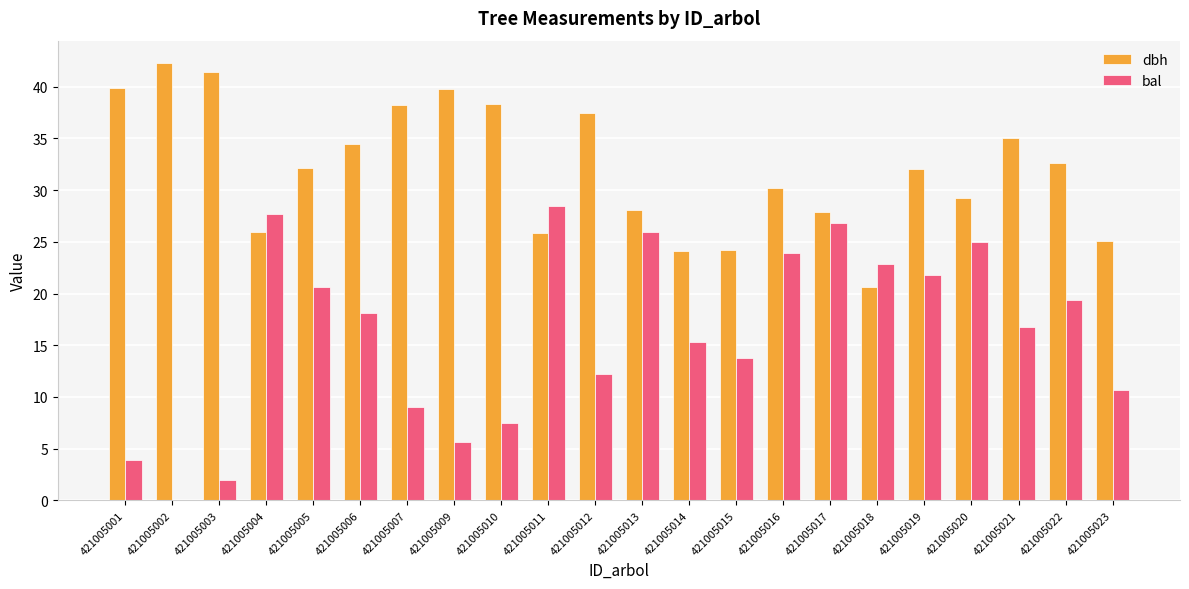

What is the approximate value of bal at 421005021?

16.7